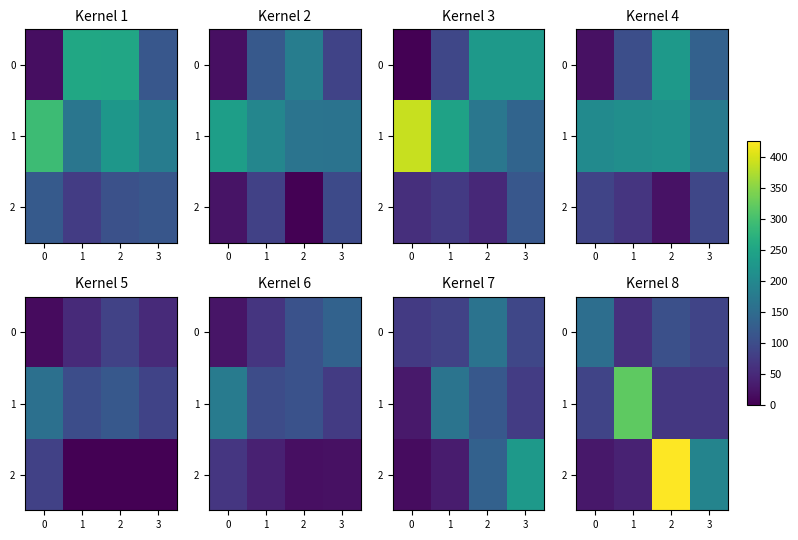

True or false: 0 has a value of 65.4 at 2.

False